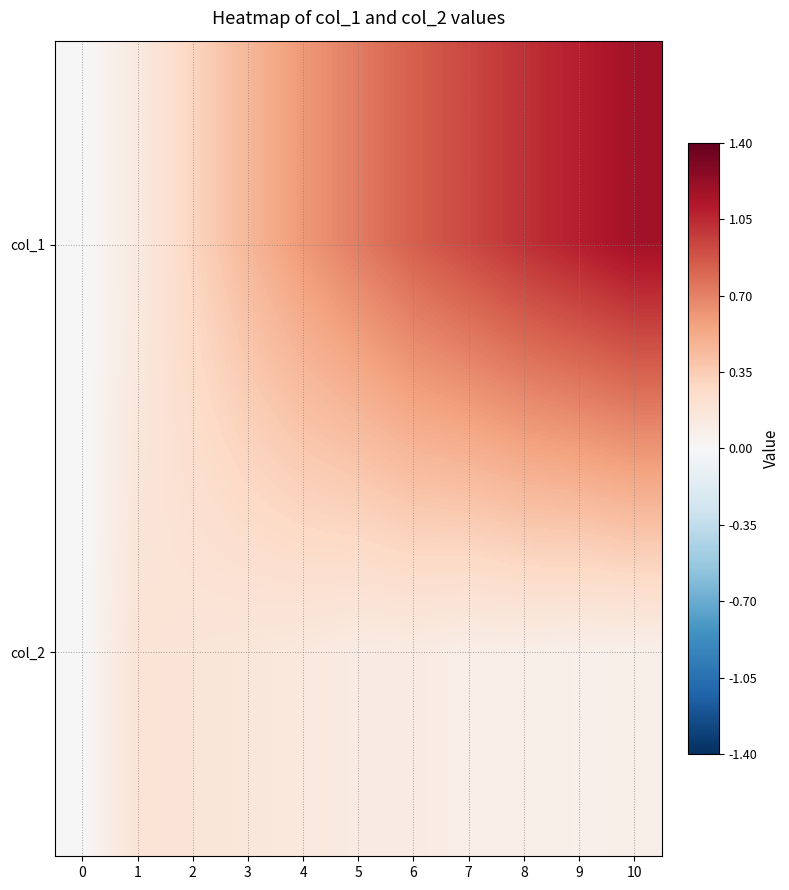

What is the spread (max minus min) of values at 6?

0.7